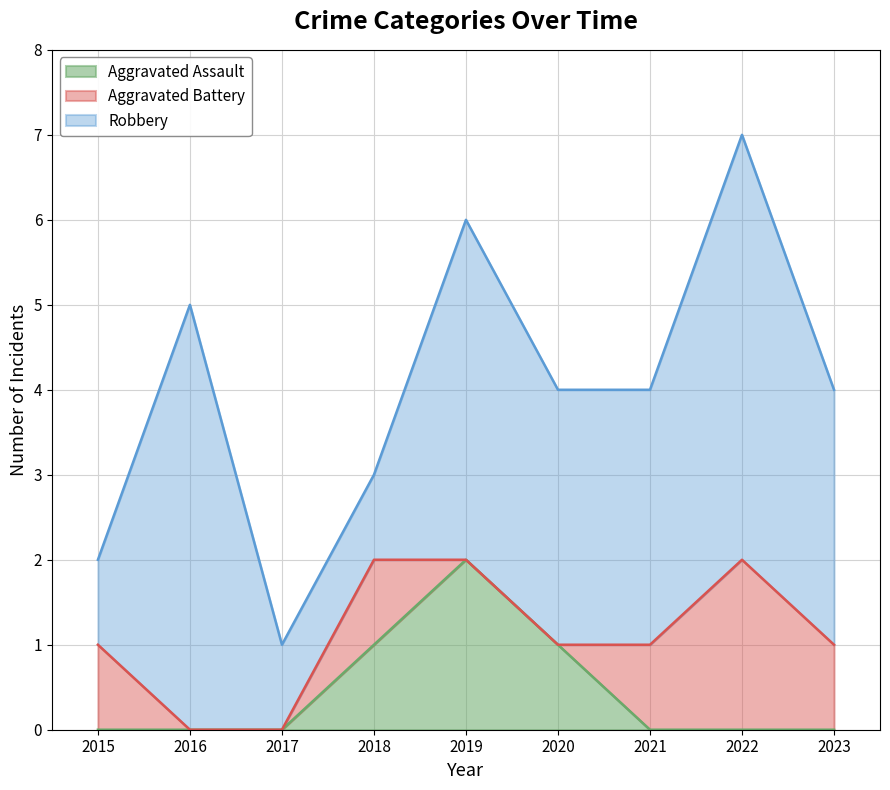

Reading right to left, what are all the values shown in this chart?

Aggravated Assault: 0	0	0	1	2	1	0	0	0
Aggravated Battery: 1	2	1	0	0	1	0	0	1
Robbery: 3	5	3	3	4	1	1	5	1